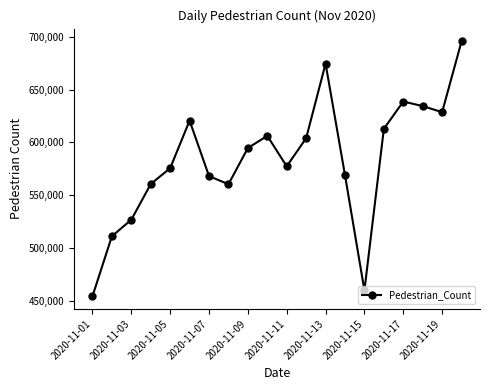

What is the value of the 4th point from the left?

560514